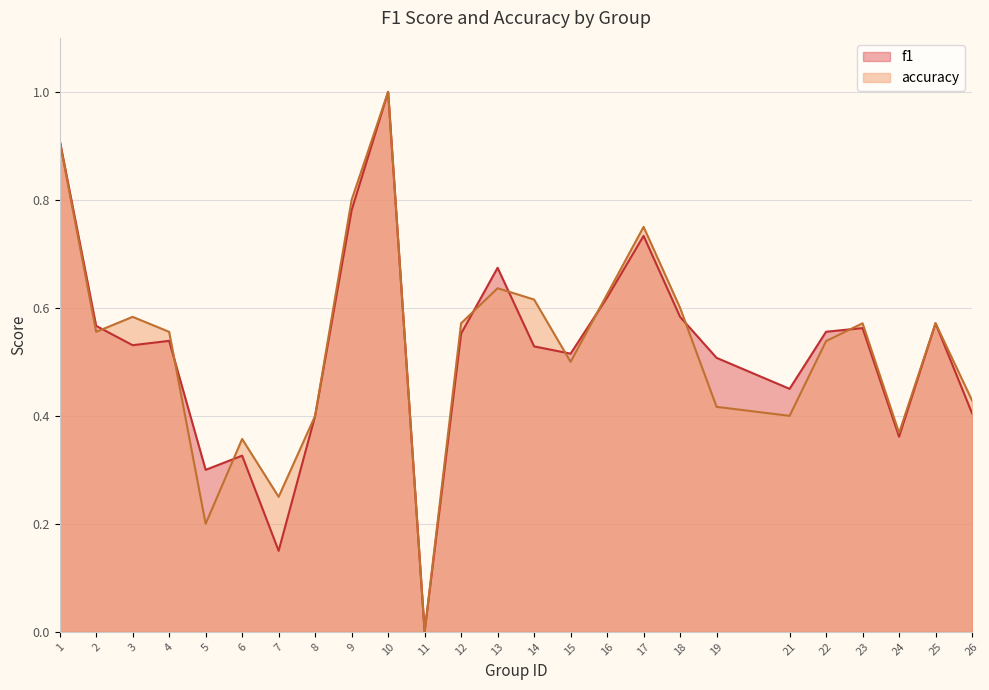

True or false: f1 has more than 1 interior local peaks.

True